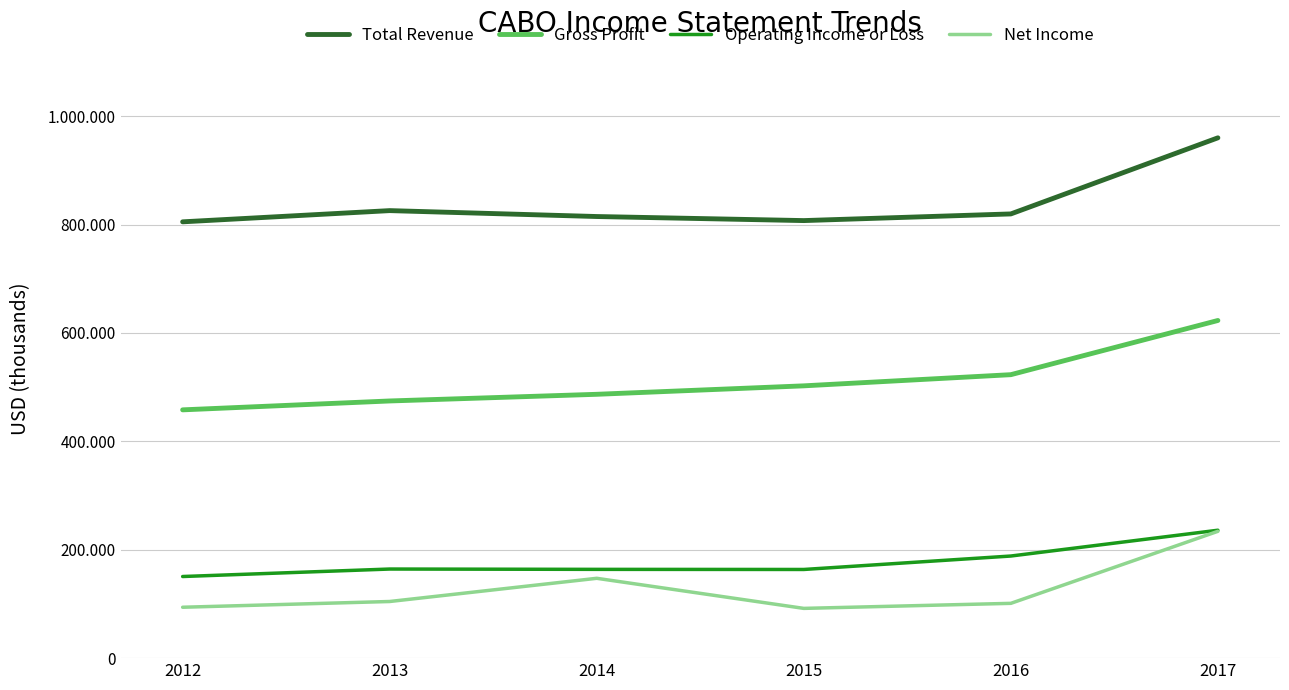

At which label does Gross Profit reach its peak?

2017